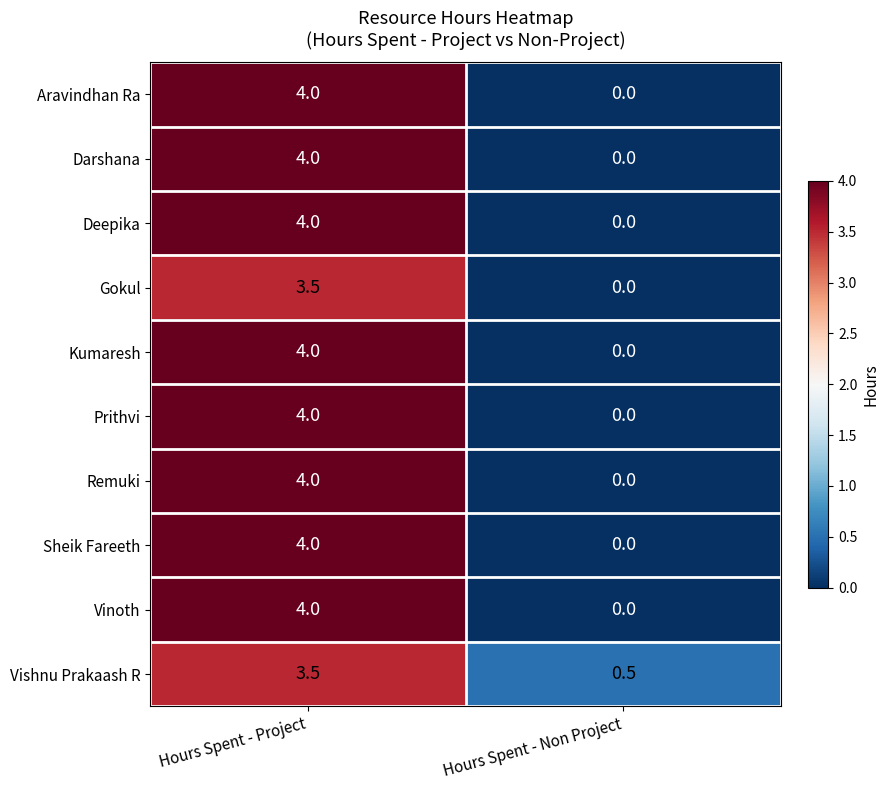

What is the spread (max minus min) of values at Hours Spent - Project?

0.5